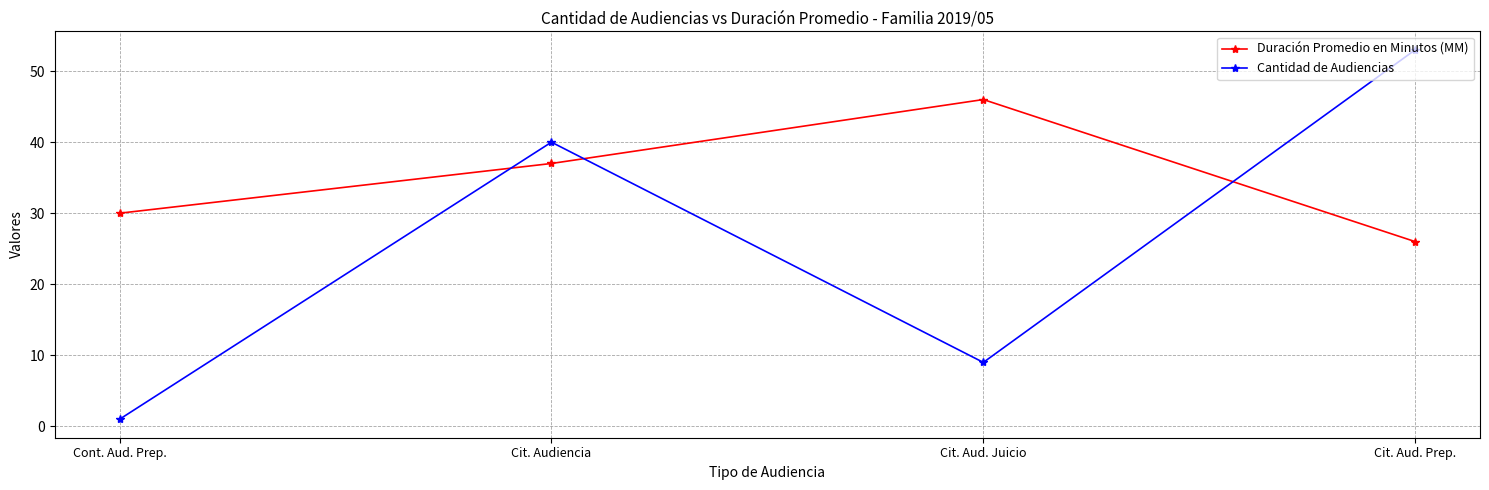

Is this an area chart (filled region under the line)?

No